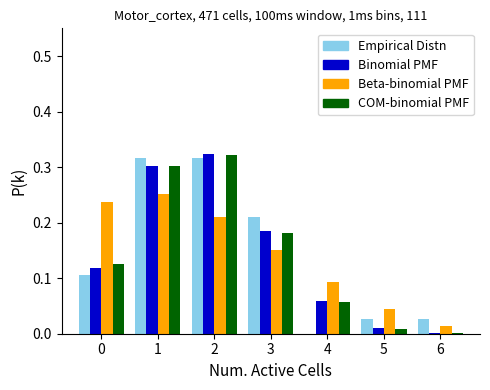

Is the value of Beta-binomial PMF at 1 greater than the value of Empirical Distn at 5?

Yes